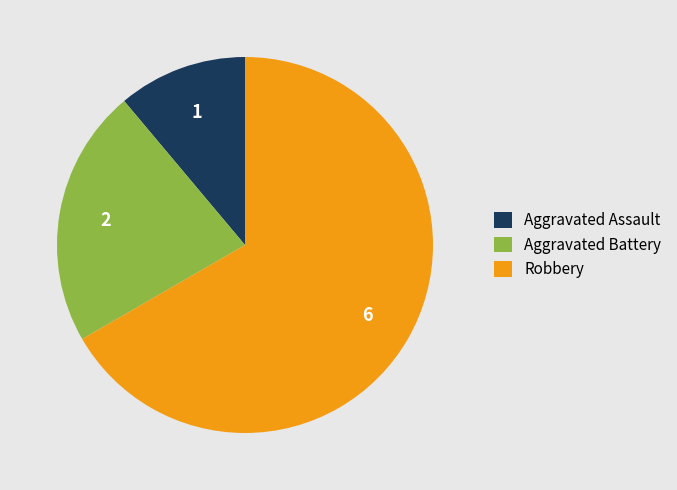

Which category accounts for the majority?

Robbery